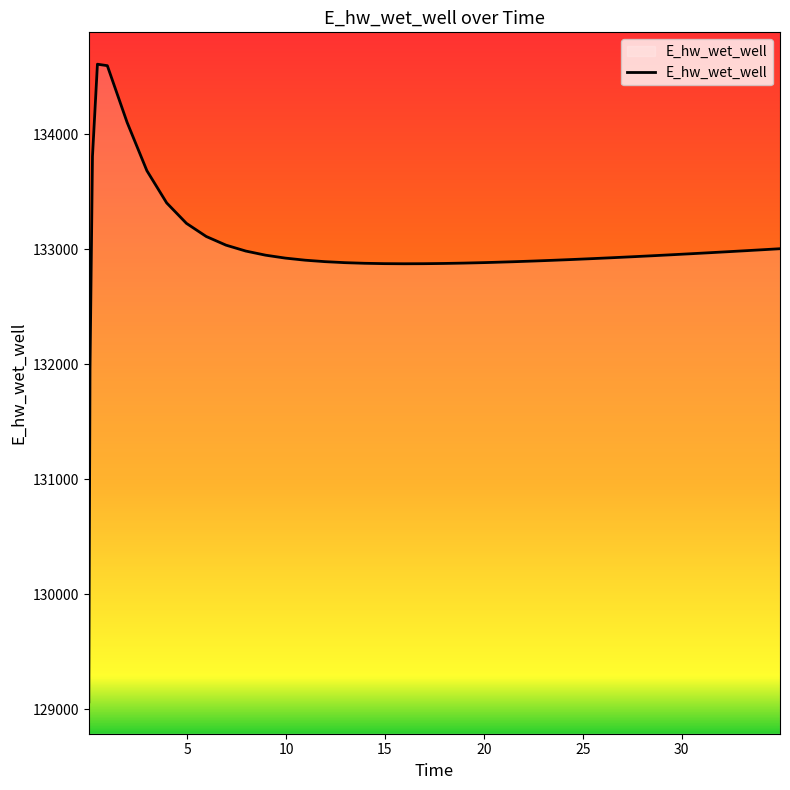

What is the difference between the maximum and minimum values?

5546.9